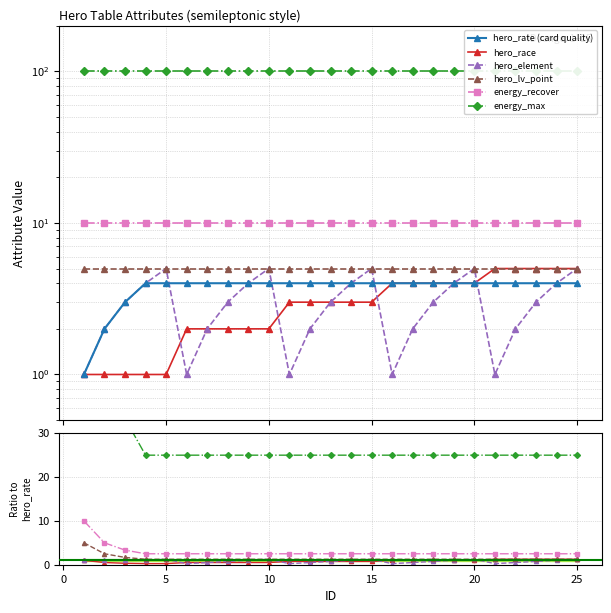

Is this an area chart (filled region under the line)?

No